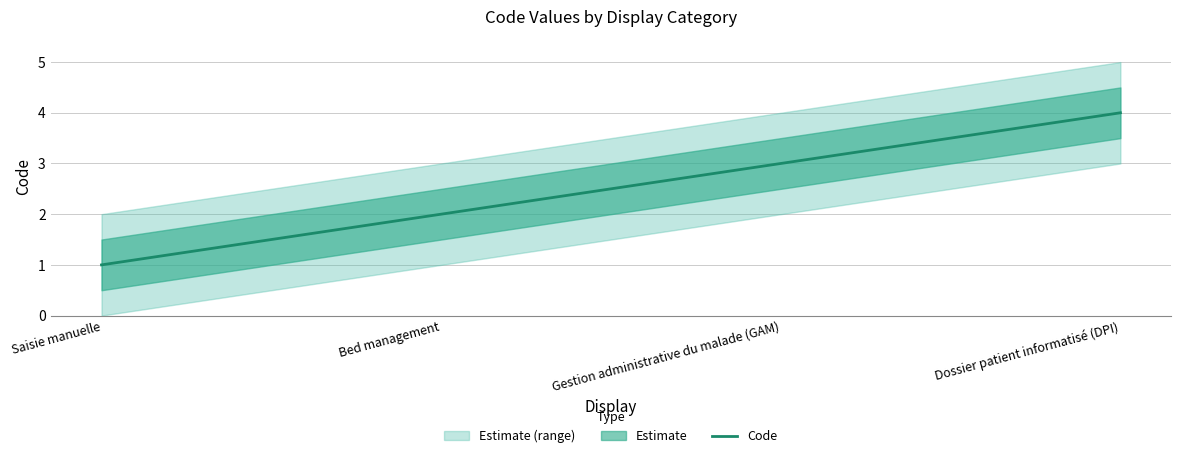

True or false: the data shows 3 at Bed management.

False